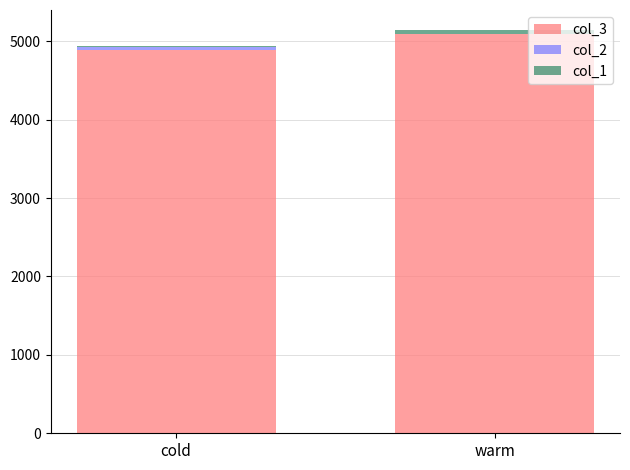

Count the number of data series in this chart.

3